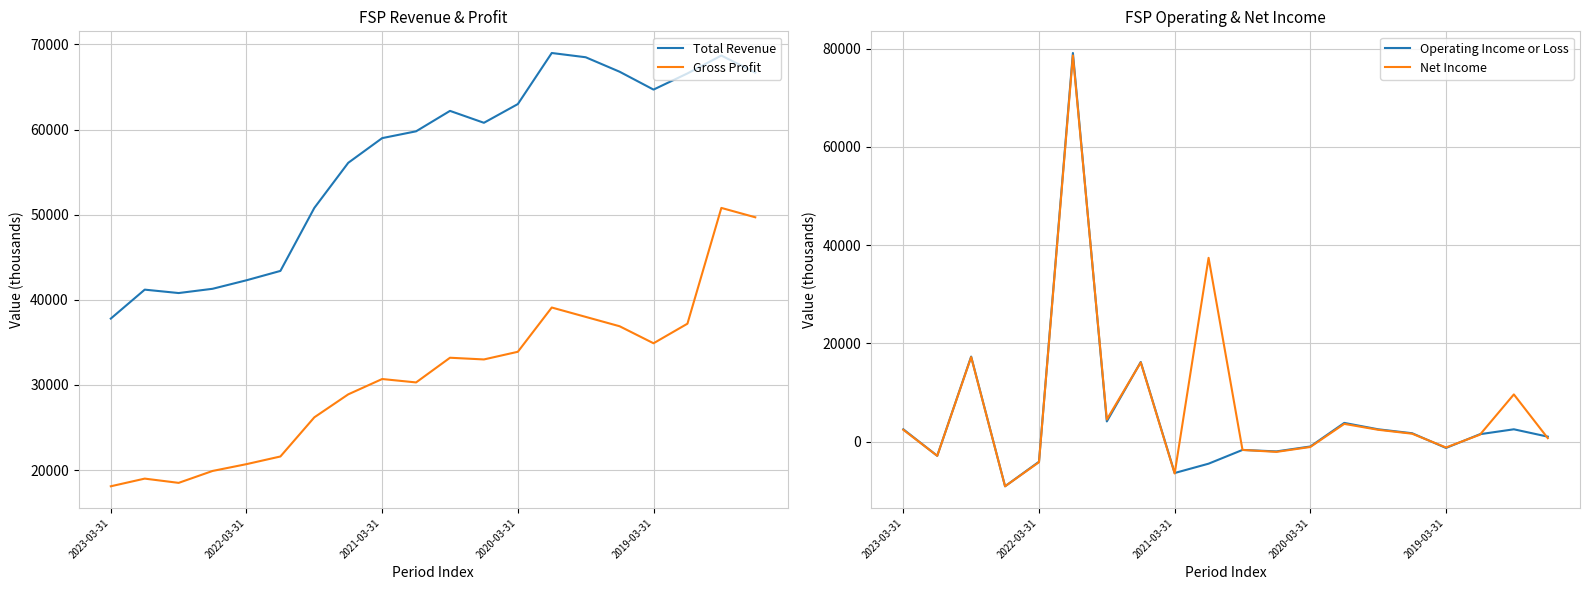

Is it true that Total Revenue equals 79751 at 6?

False